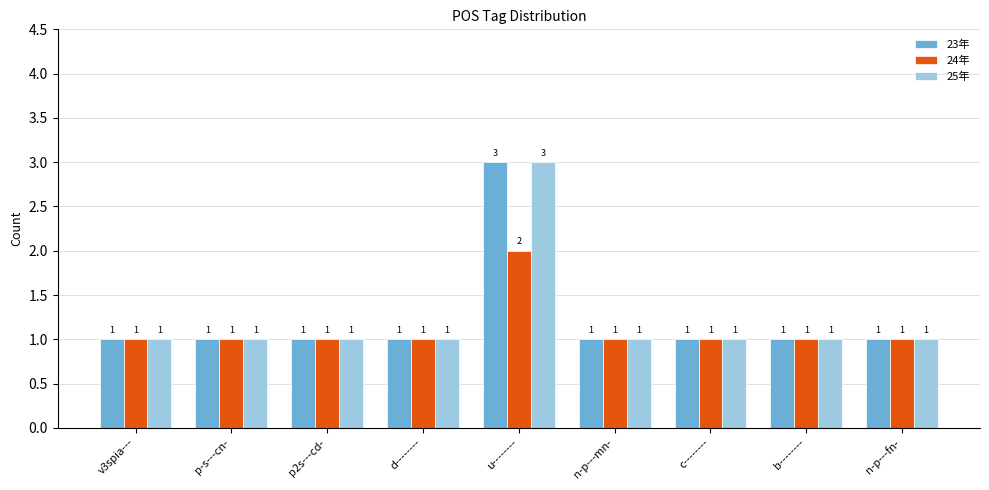

The 24年 series shows 1 at c--------. True or false?

True